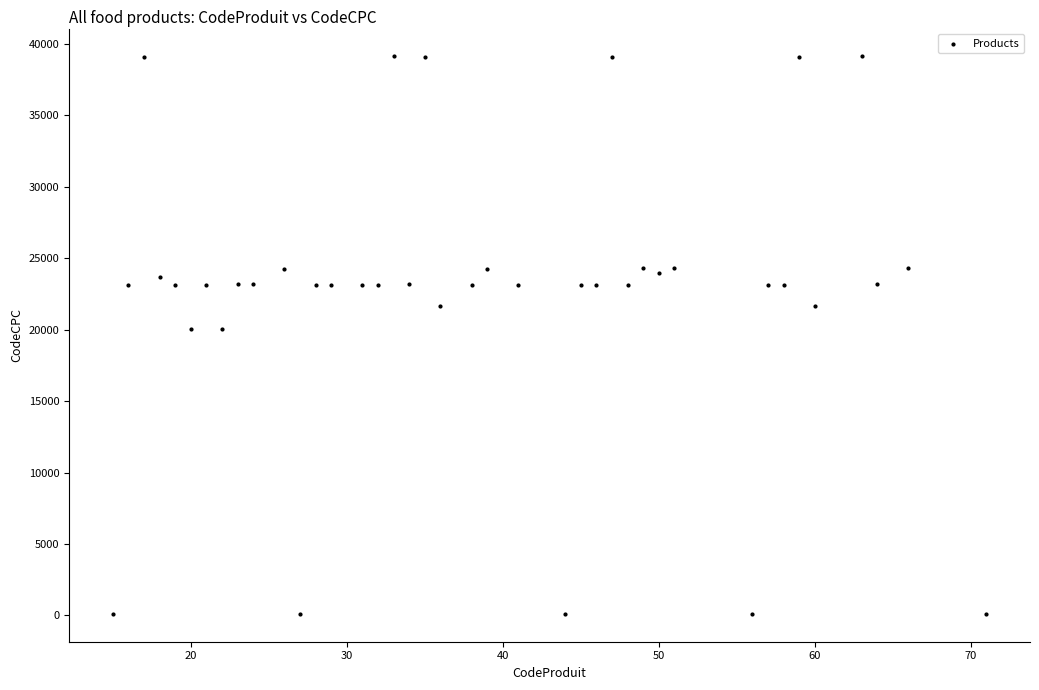

What is the range of X values (max minus min)?

56